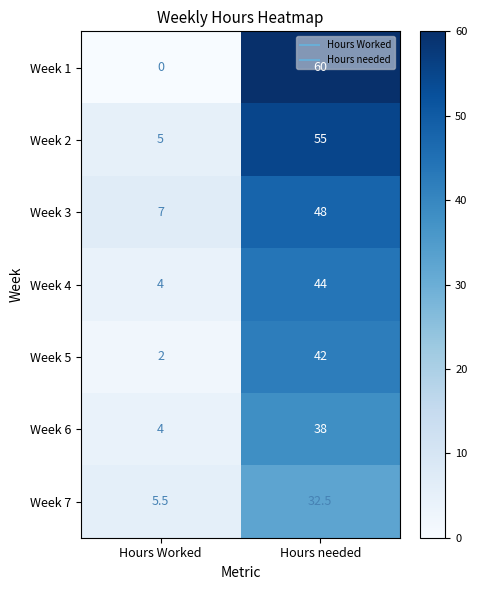

Which label corresponds to the smallest value in the chart?

Hours Worked